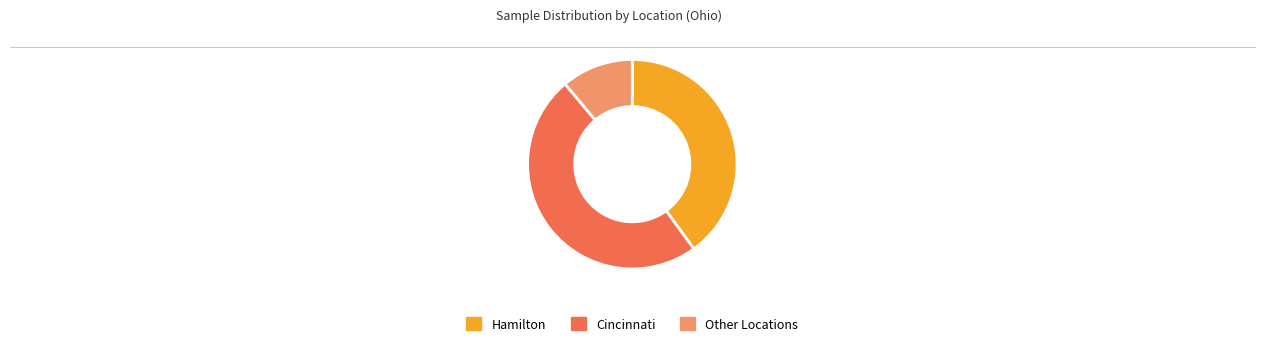

Does Hamilton represent more than half of the total?

No